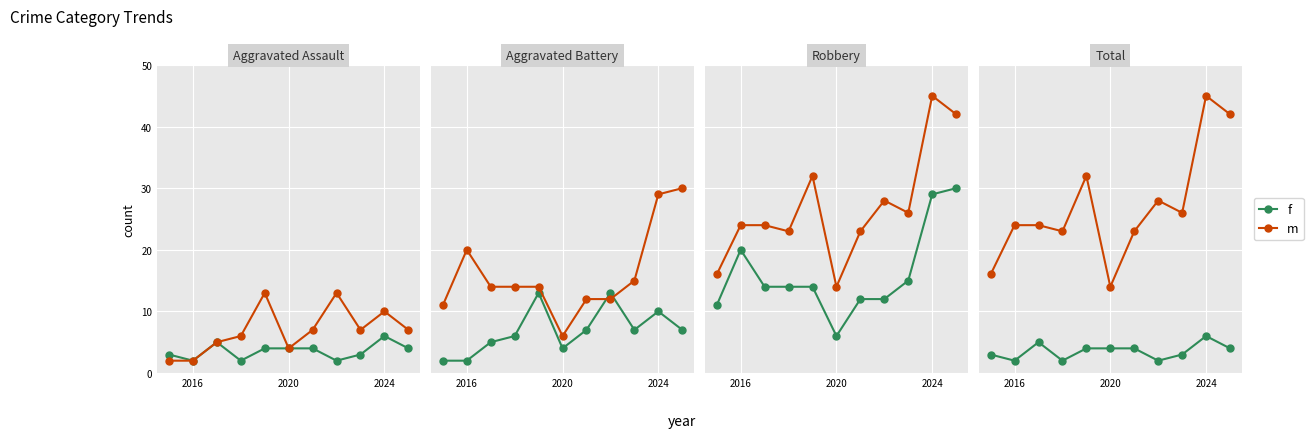

True or false: m has more than 1 points higher than both neighbors.

True